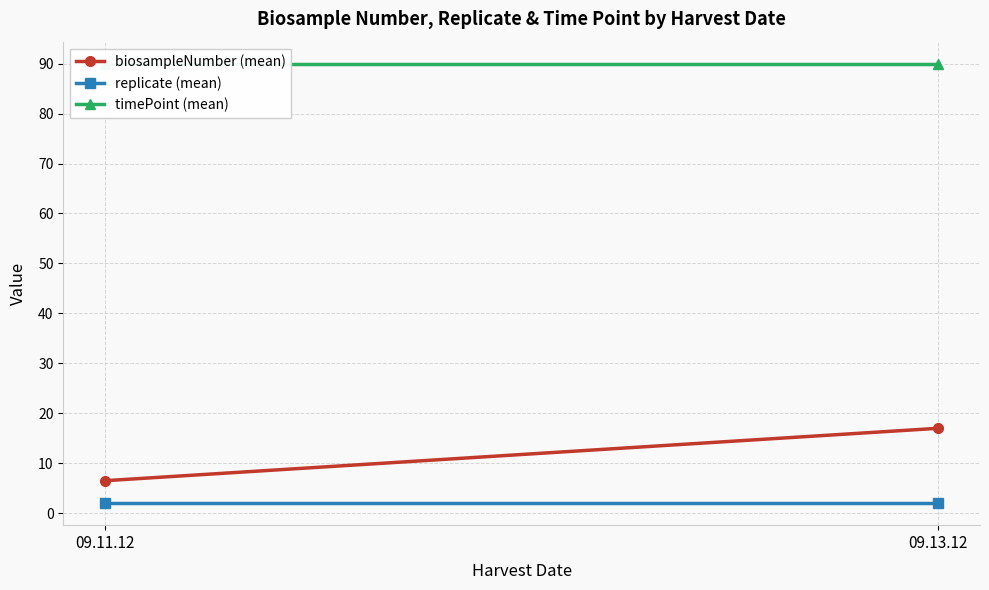

What is the label of the 1st point from the left?

09.11.12